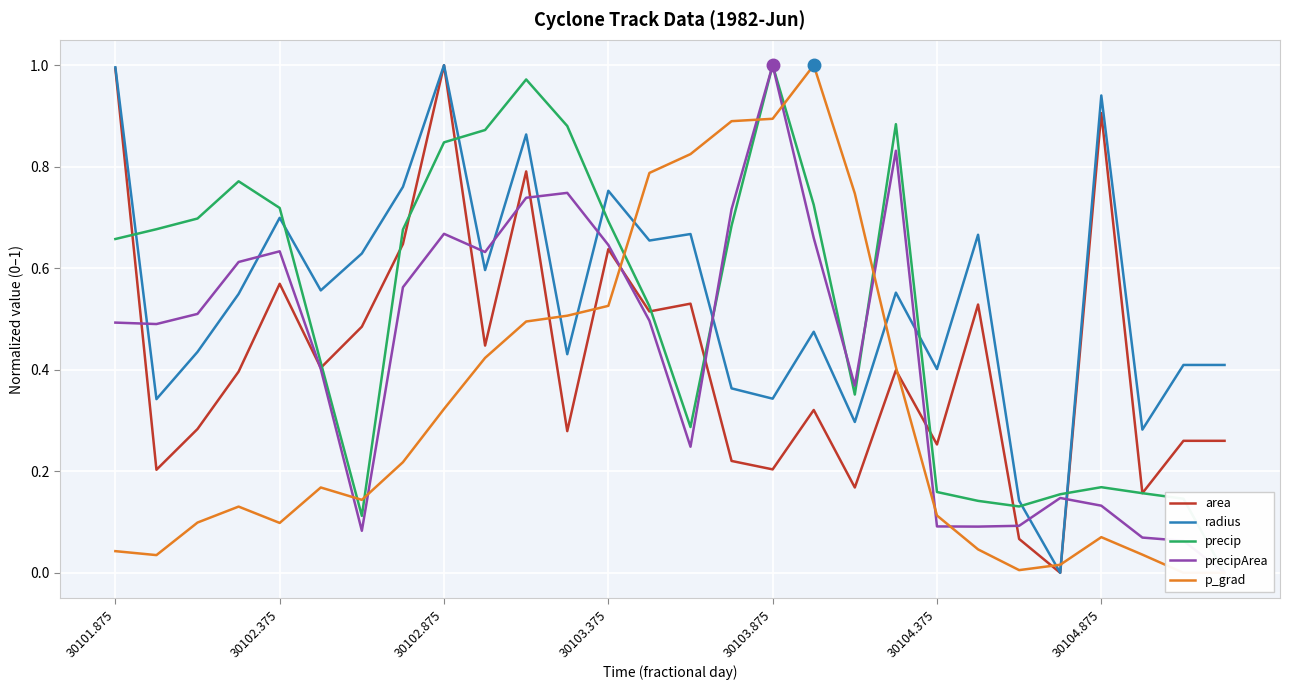

Between which two adjacent categories do precipArea and radius first intersect?

30101.875 and 30102.375